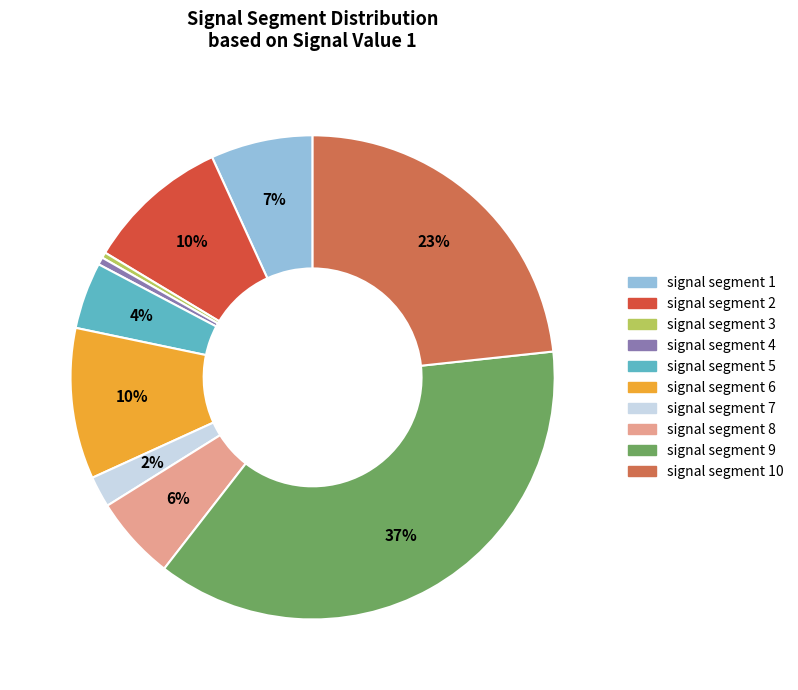

Which slice is the largest?

signal segment 9